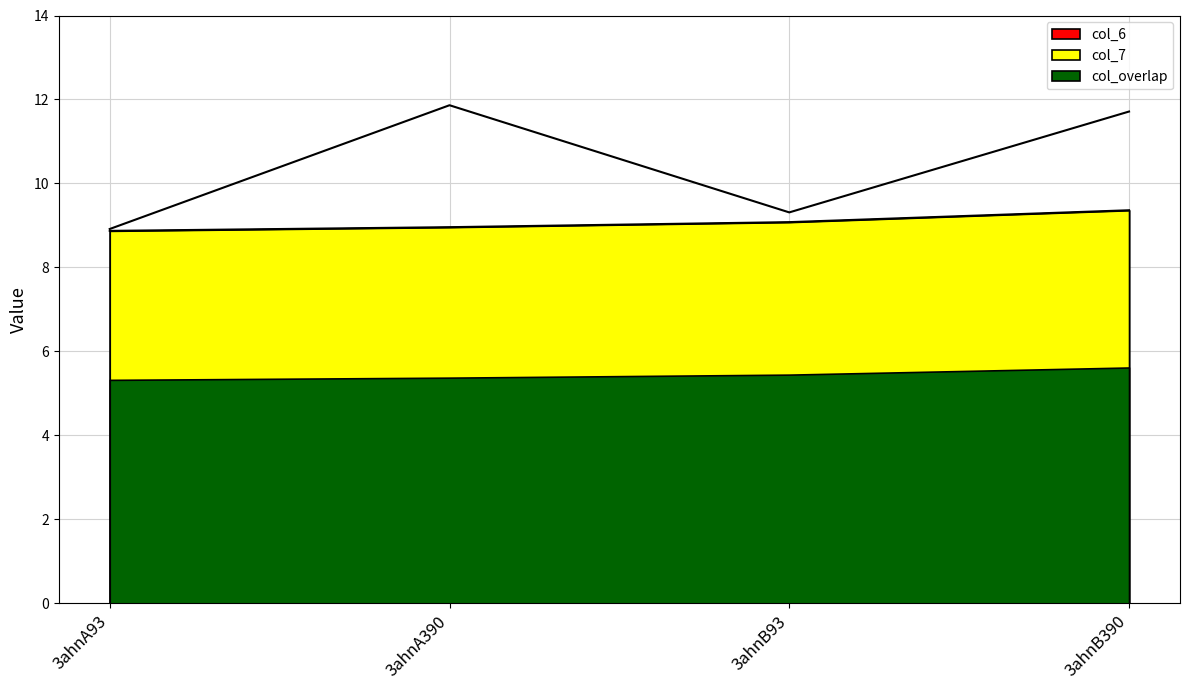

Which series has the largest total across all categories?

col_7